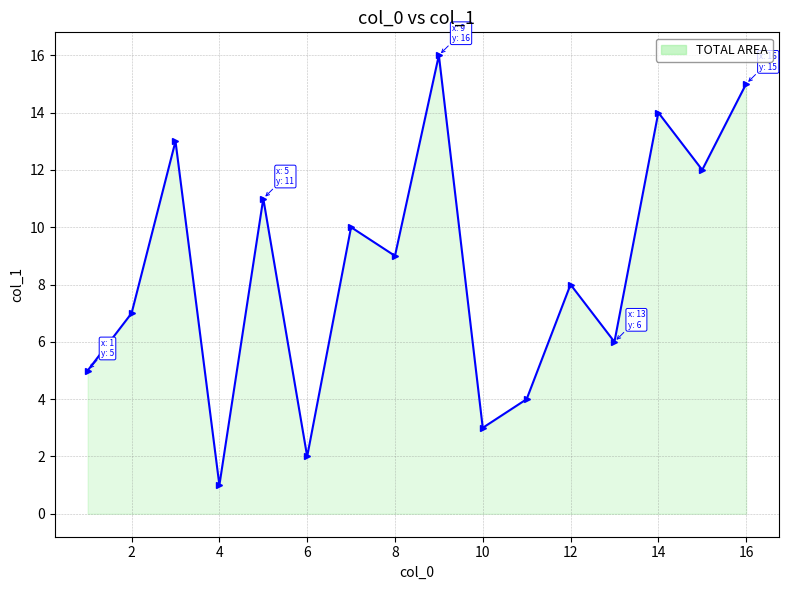

How many points are higher than both their immediate neighbors (excluding endpoints)?

6